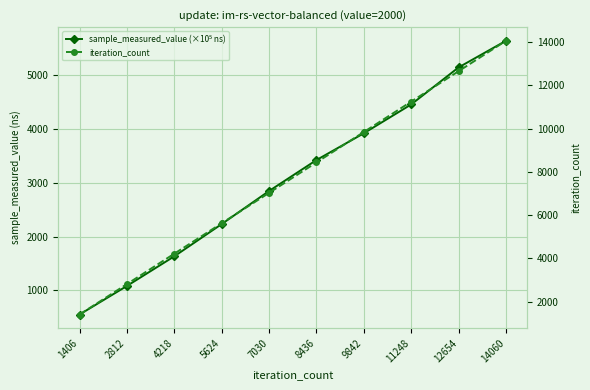

What is the value of the iteration_count point at the 4th from the left?

5624.0